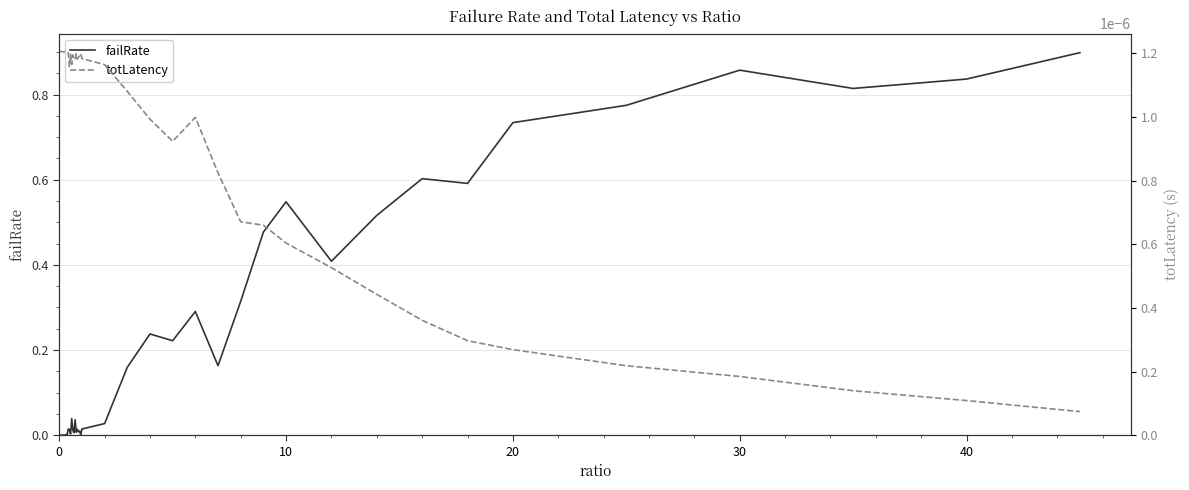

How many interior local valleys does the failRate series have?

13